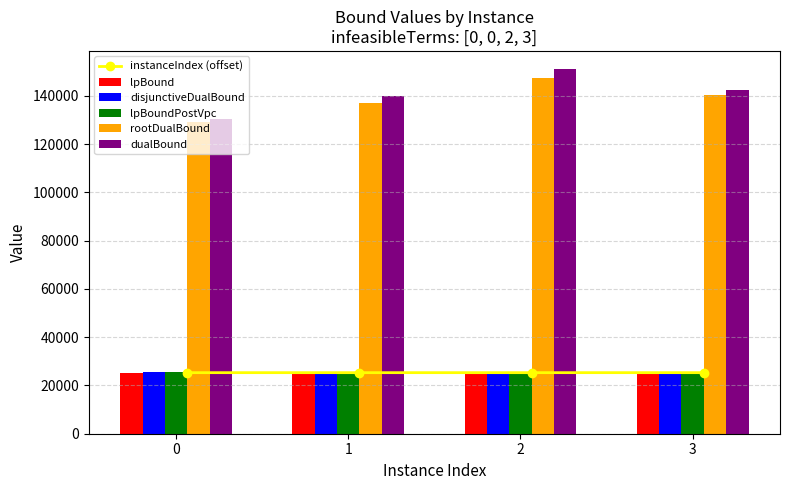

What is the value of the lpBoundPostVpc bar at the 3rd from the left?

25533.0